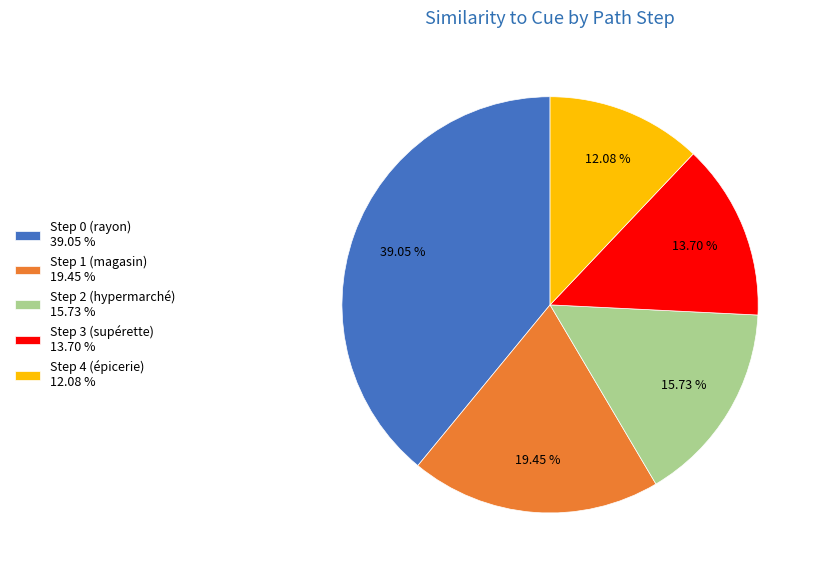

To the nearest percent, what portion does Step 4 (épicerie) represent?

12%